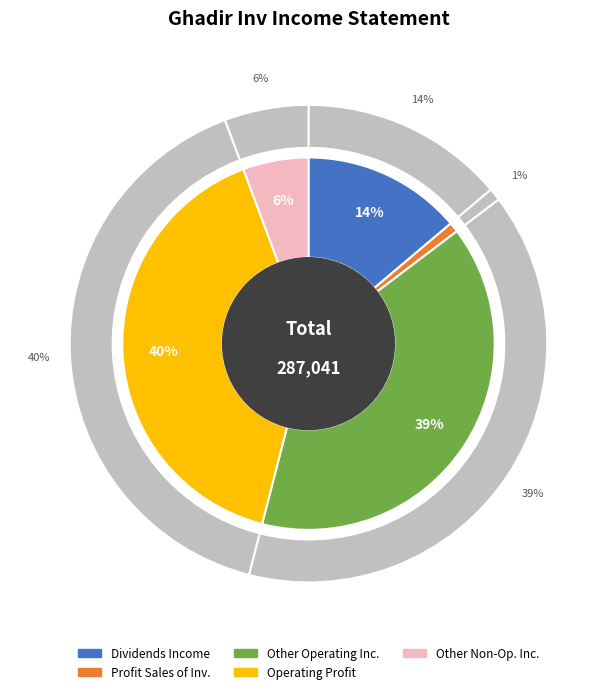

What percentage is NOT represented by other_non_operating_income_and_expenses?

94.3%